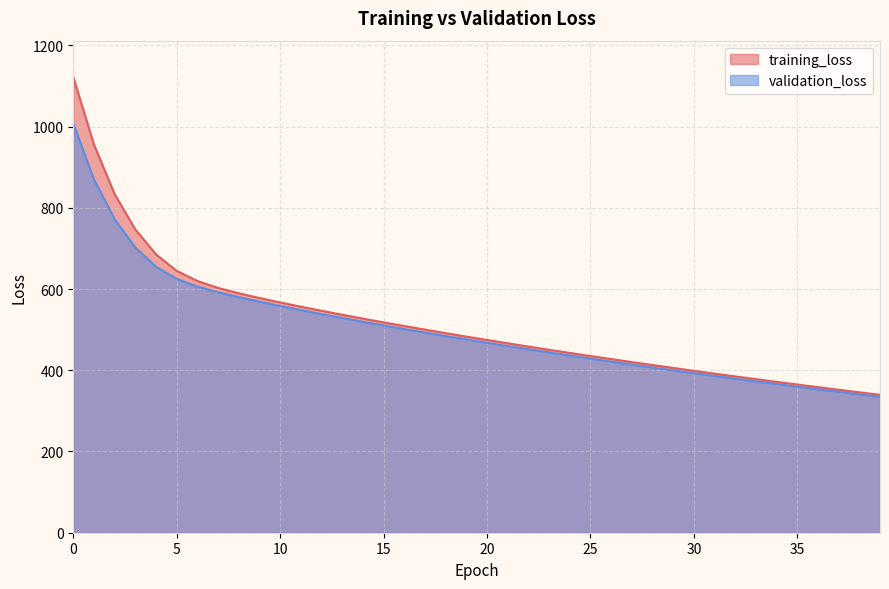

Is it true that validation_loss equals 197.1 at 30?

False